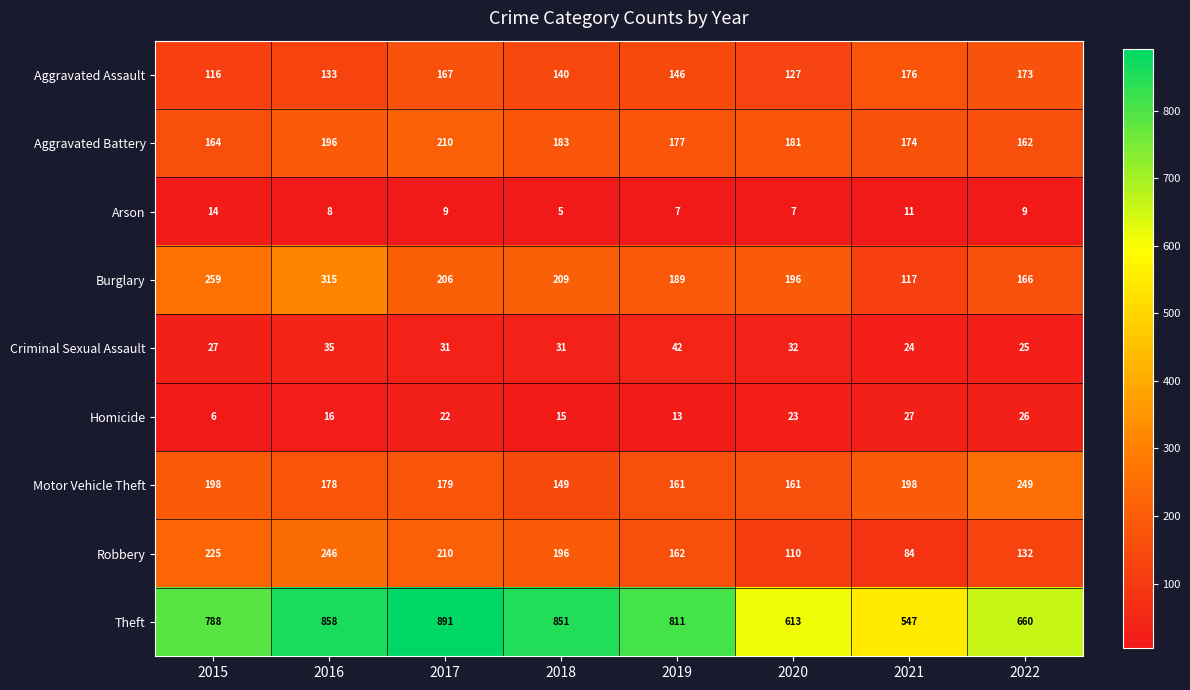

True or false: Burglary has a value of 353 at 2017.

False